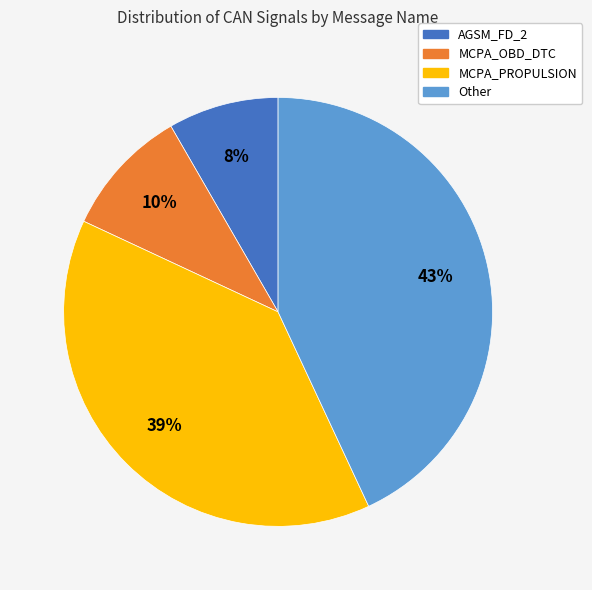

To the nearest percent, what is the combined percentage of AGSM_FD_2 and Other?

51%